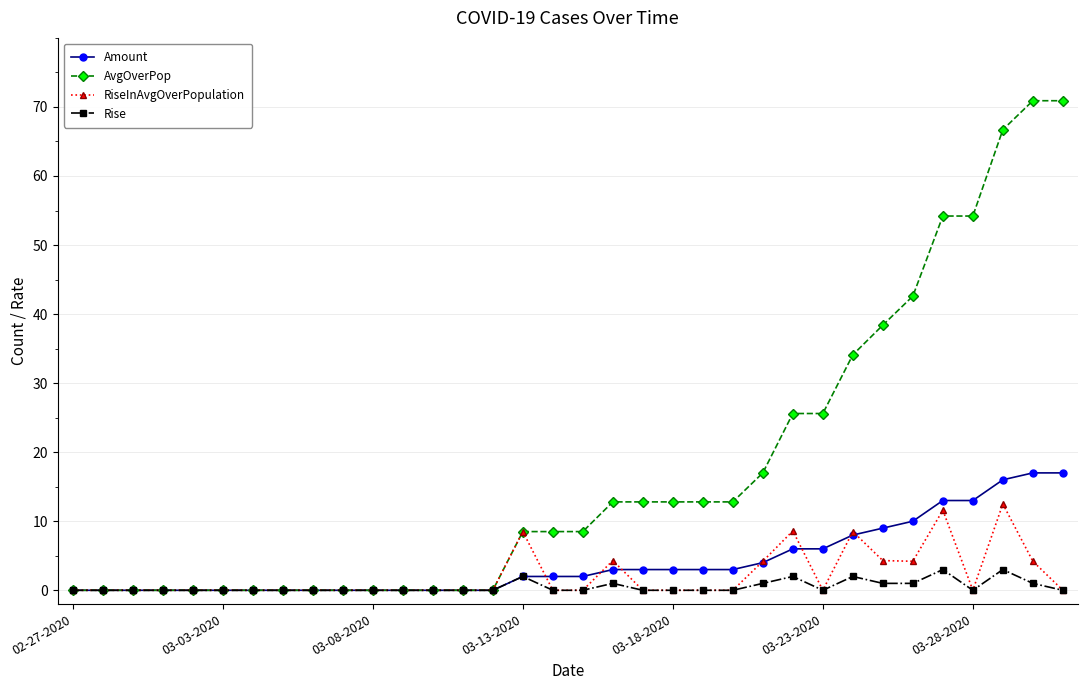

At how many categories does at least one series exceed 21?

10